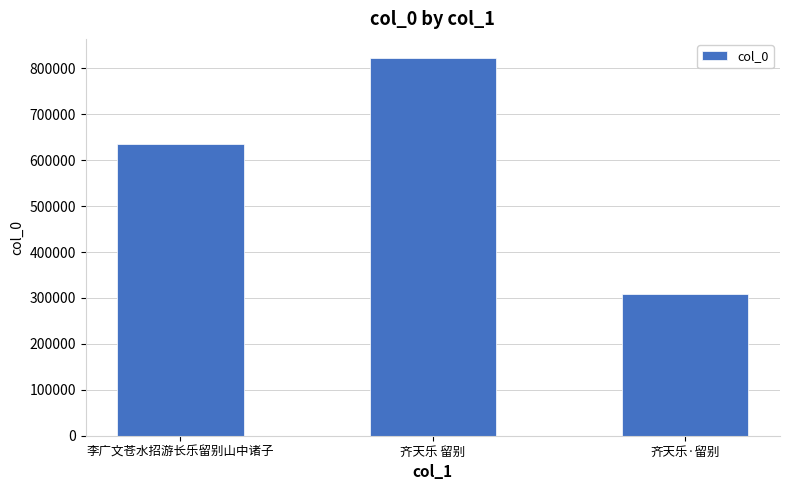

What is the difference between the second highest and minimum values?

326327